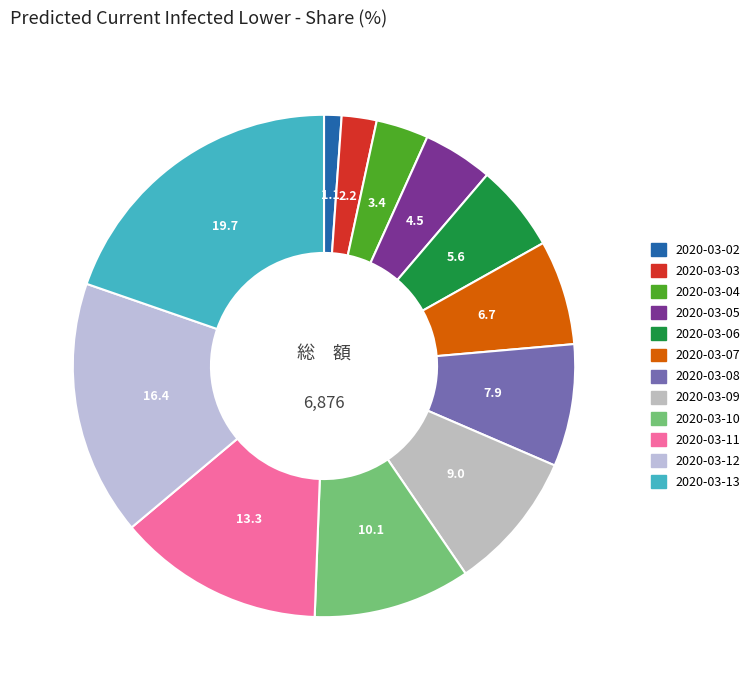

To the nearest percent, what is the combined percentage of 2020-03-11 and 2020-03-07?

20%